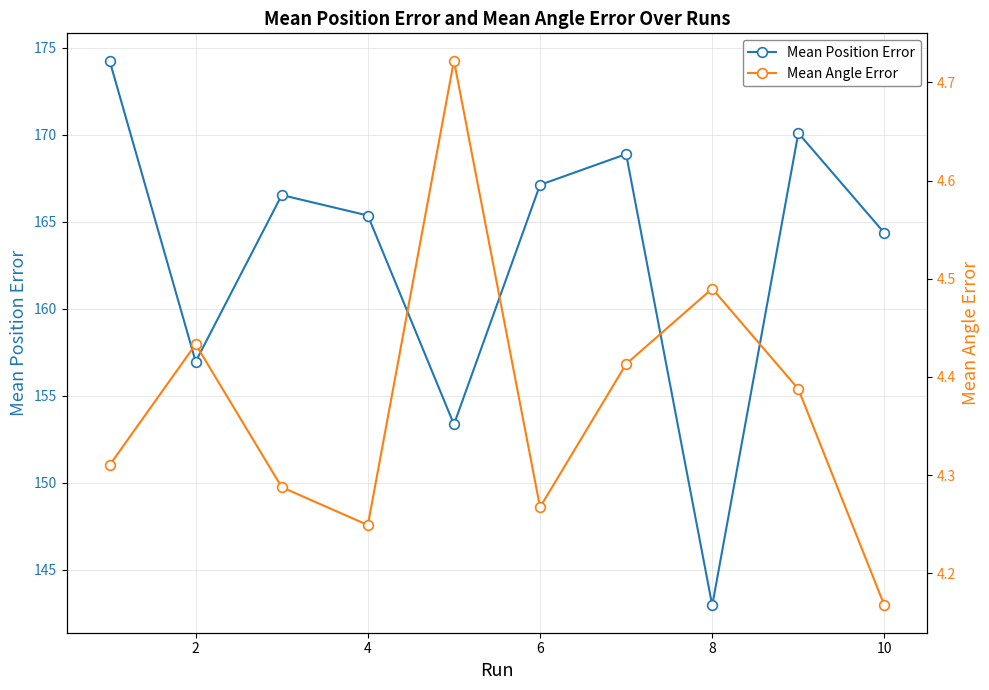

The Mean Position Error series shows 165.3 at 4. True or false?

True